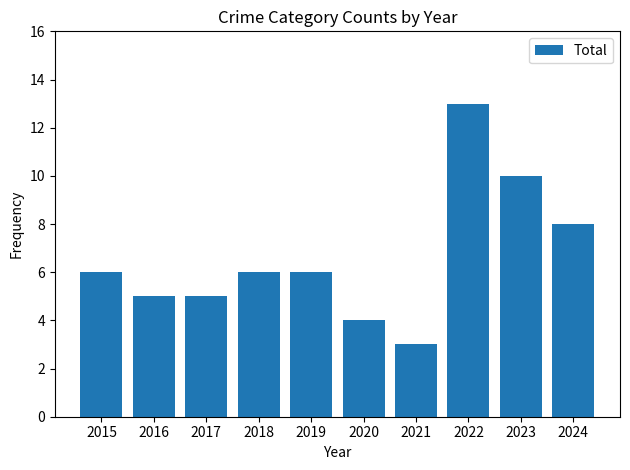

What is the average value?

7